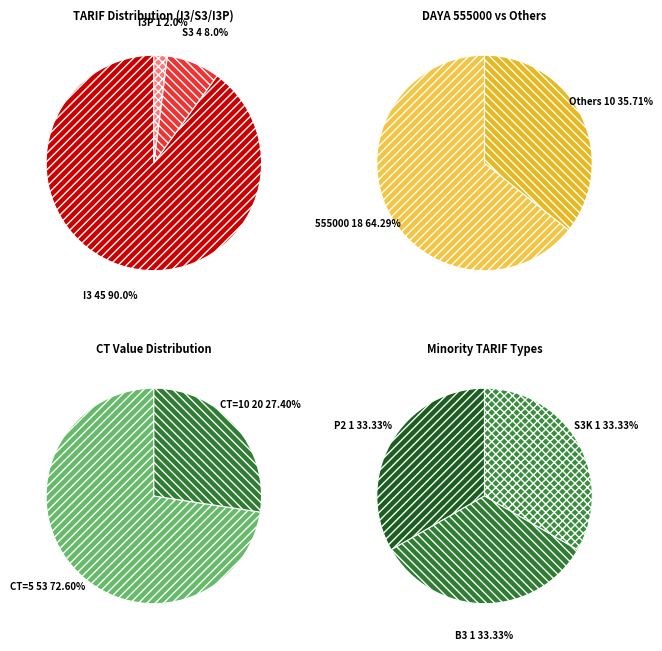

To the nearest percent, what portion does I3P represent?

2%